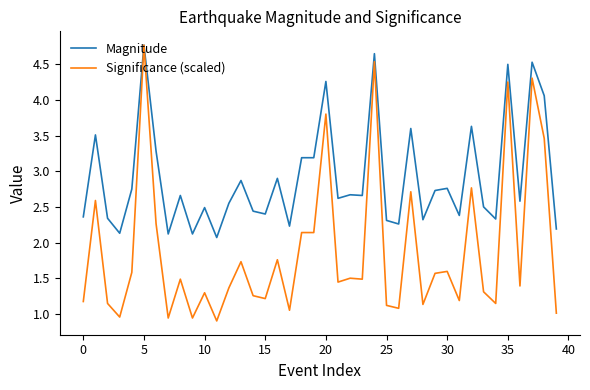

What are all the series names shown in the legend?

Magnitude, Significance (scaled)